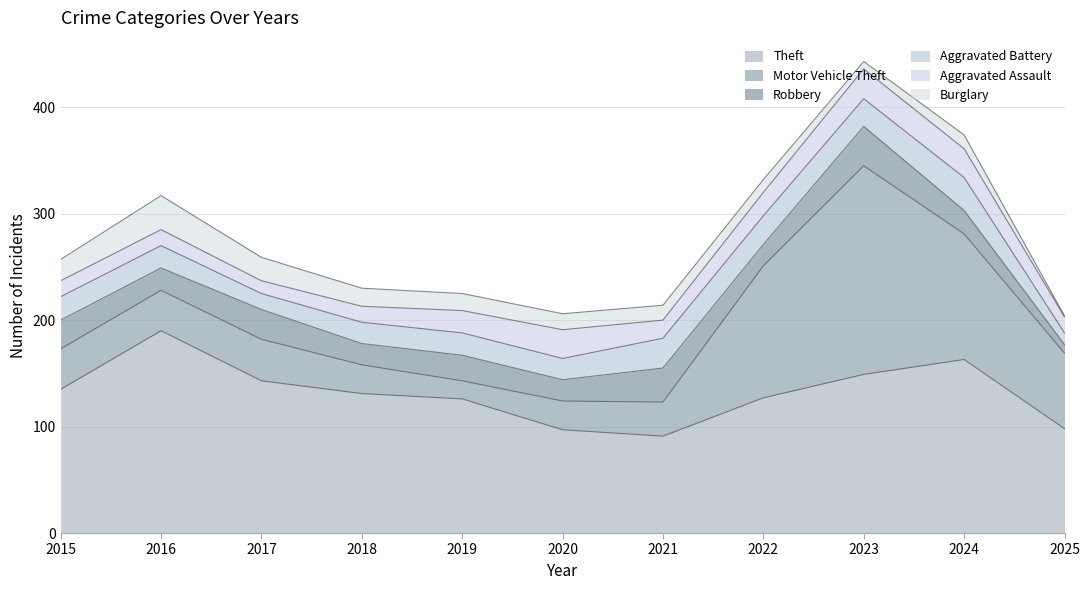

How many interior local peaks does the Motor Vehicle Theft series have?

2